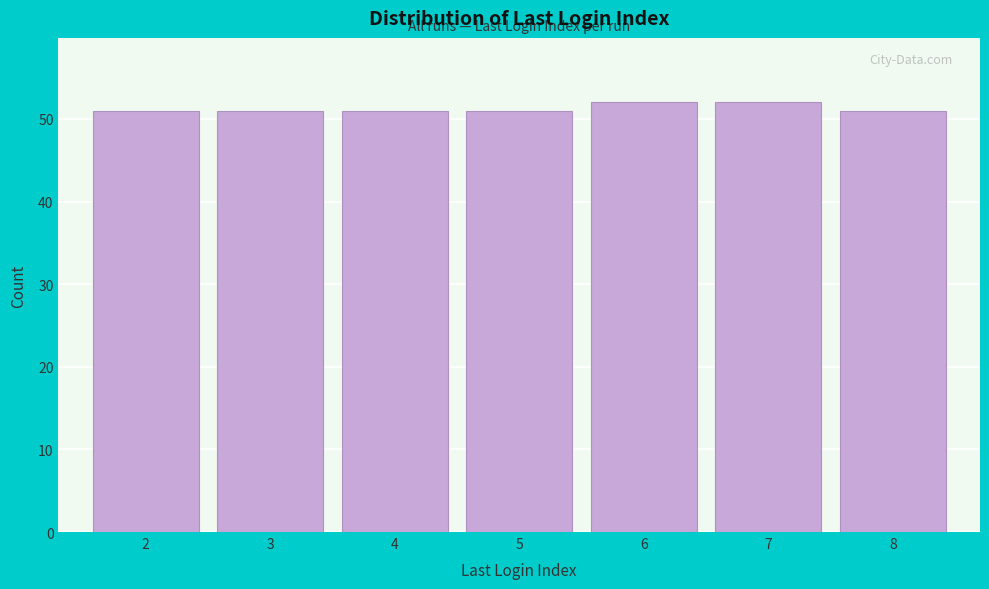

How tall is the bar that spans 7.5 to 8.5 on the x-axis? The values are not printed on the chart, so give them approximately, as read against the axis.

51